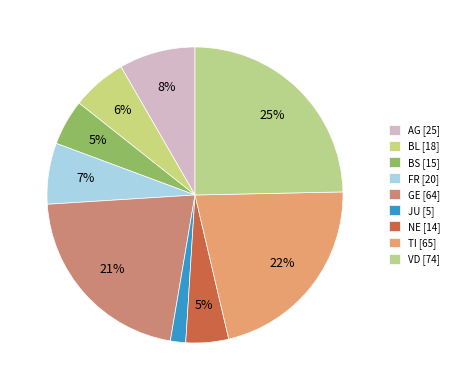

Which slice is the smallest?

JU=5